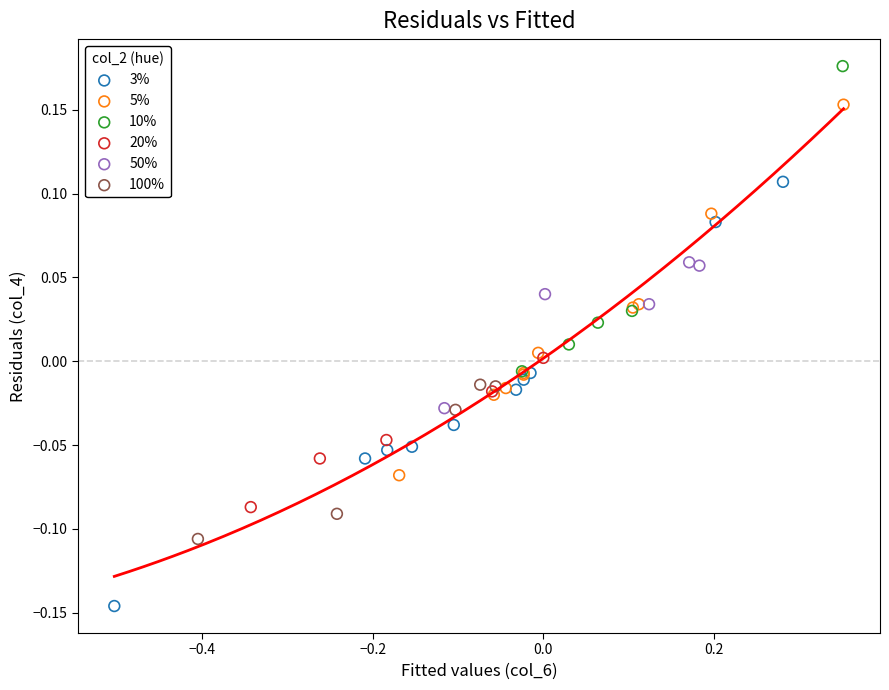

Which series contains the lowest Y value?

3%